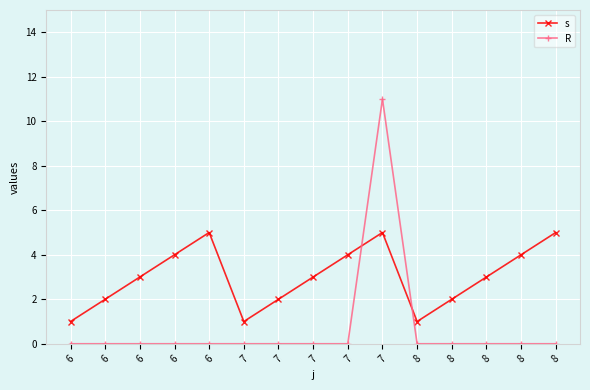

True or false: s has more than 1 points higher than both neighbors.

True